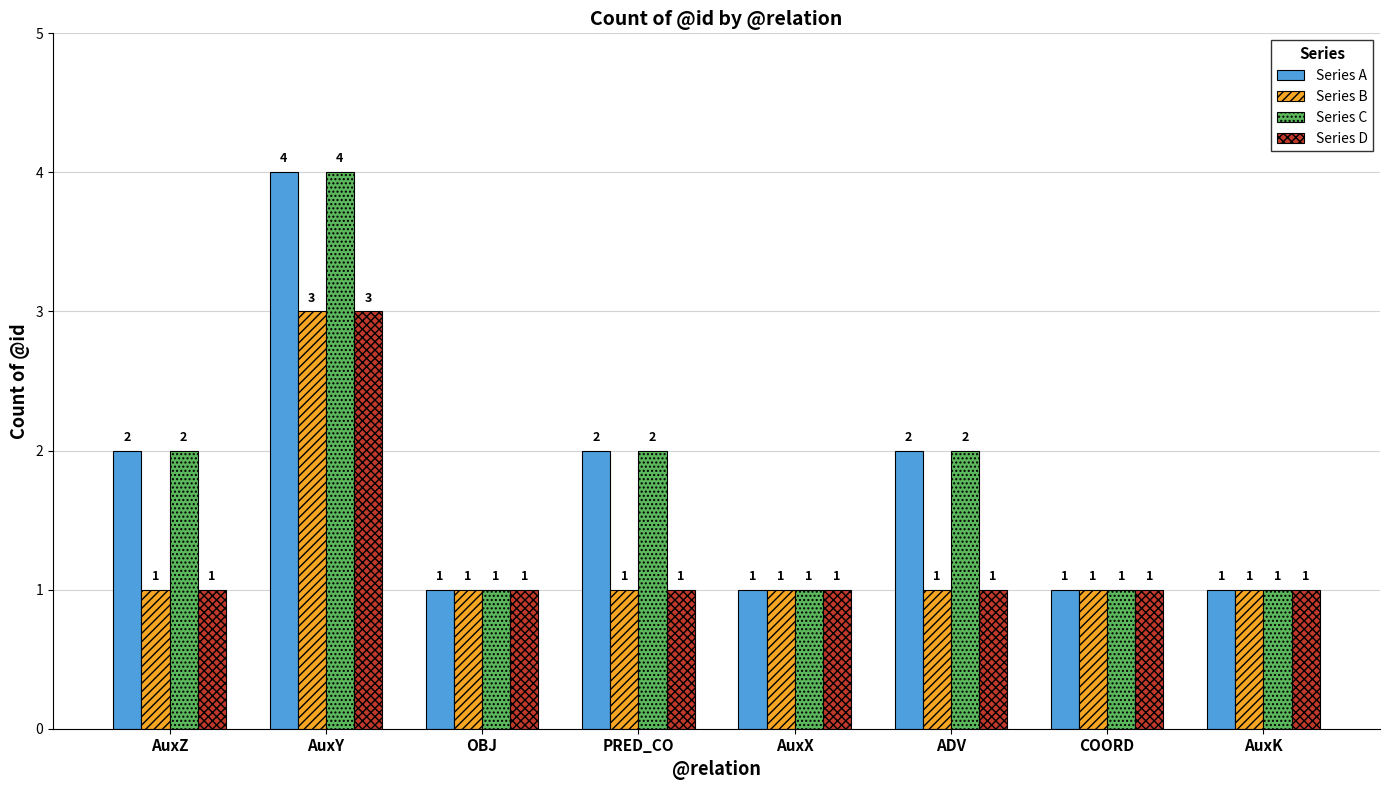

What is the highest value of the Series C series?

4